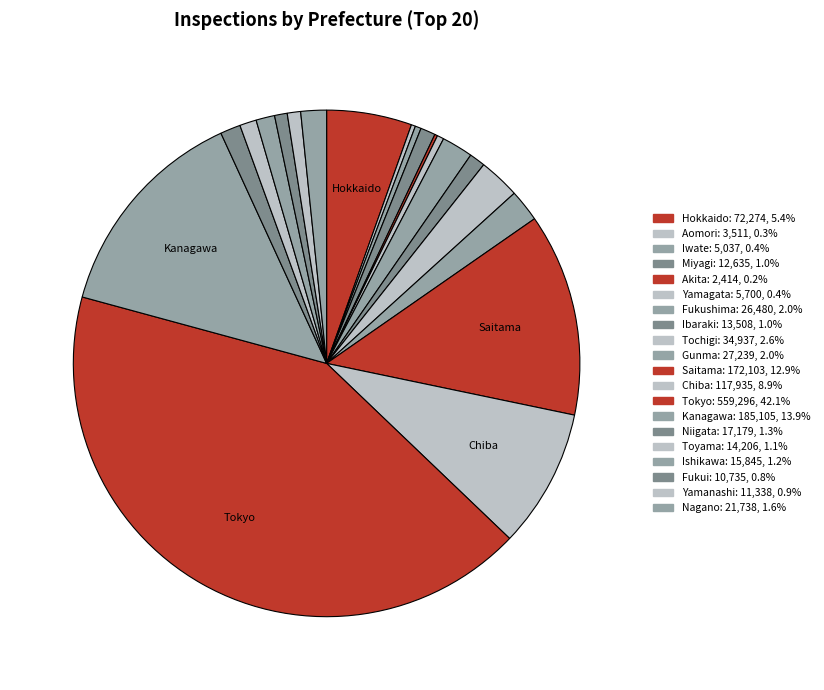

How many segments does this pie chart have?

20